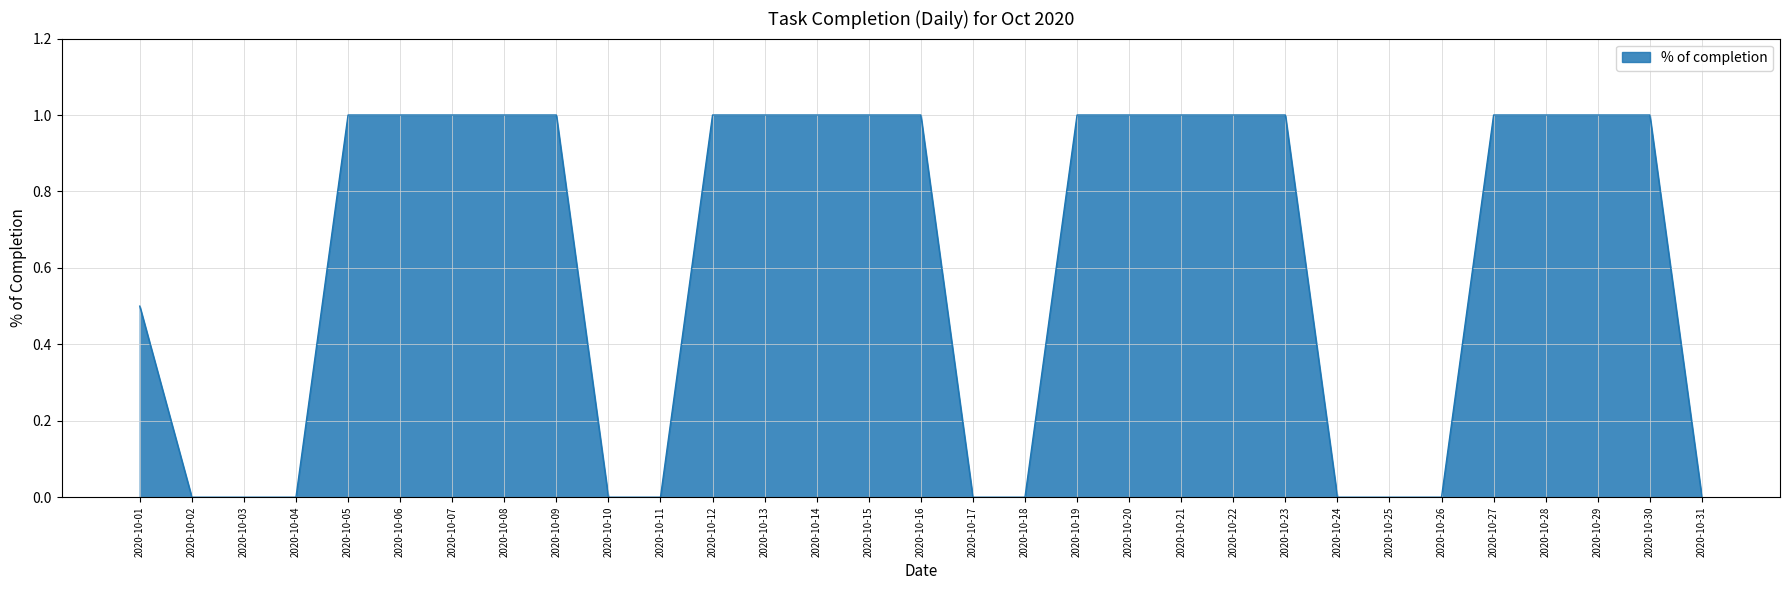

True or false: the data shows 0.0 at 2020-10-11.

True